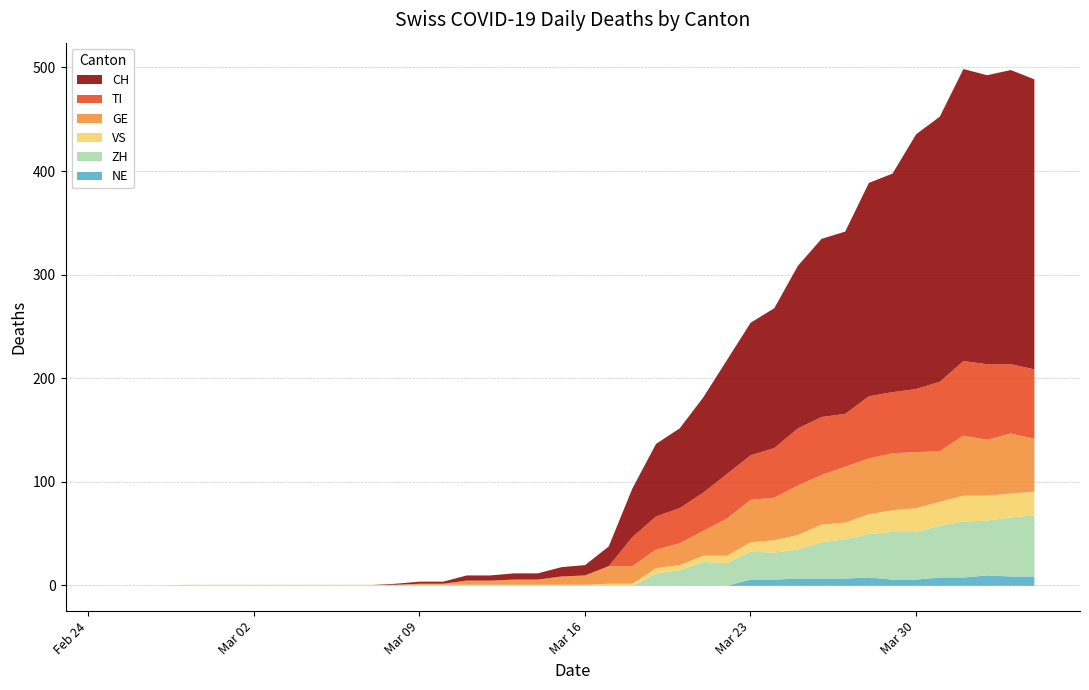

How many interior local peaks does the ZH series have?

3